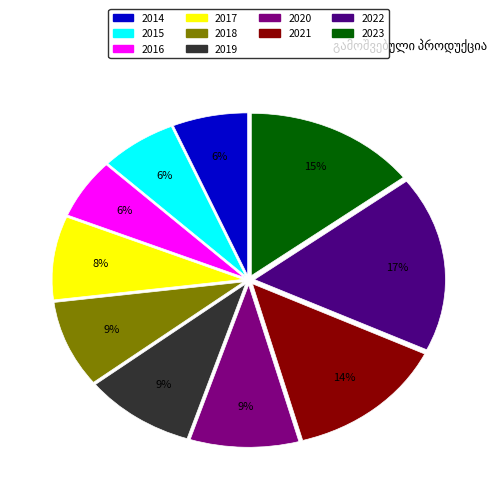

Is the sum of 2020 and 2023 greater than half?

No